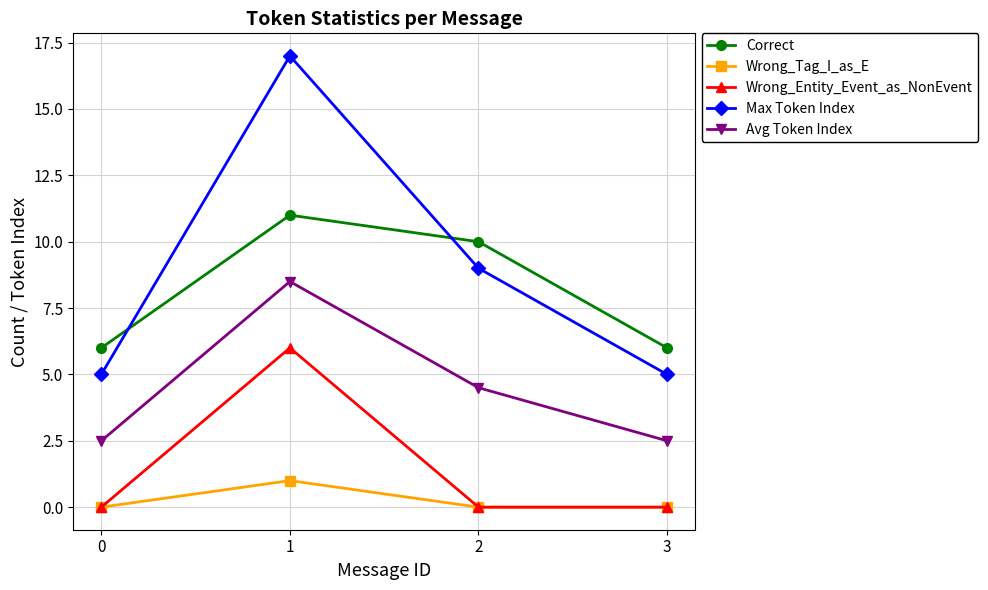

What is the sum of all Avg Token Index values?

18.0